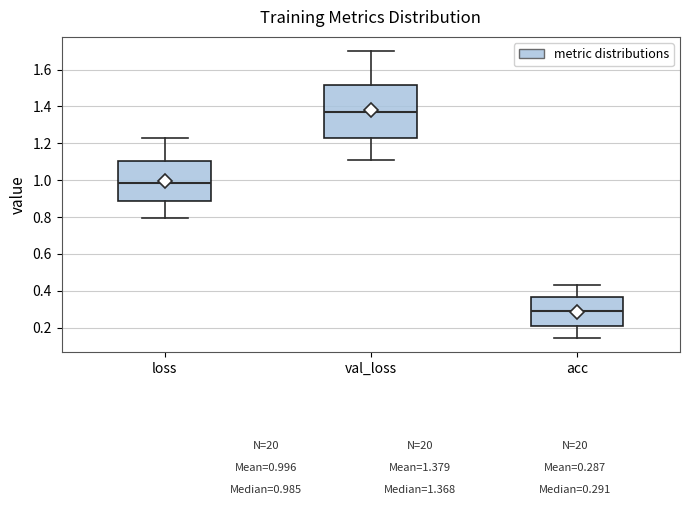

Which box is the tallest, from its lower edge to its upper edge?

val_loss